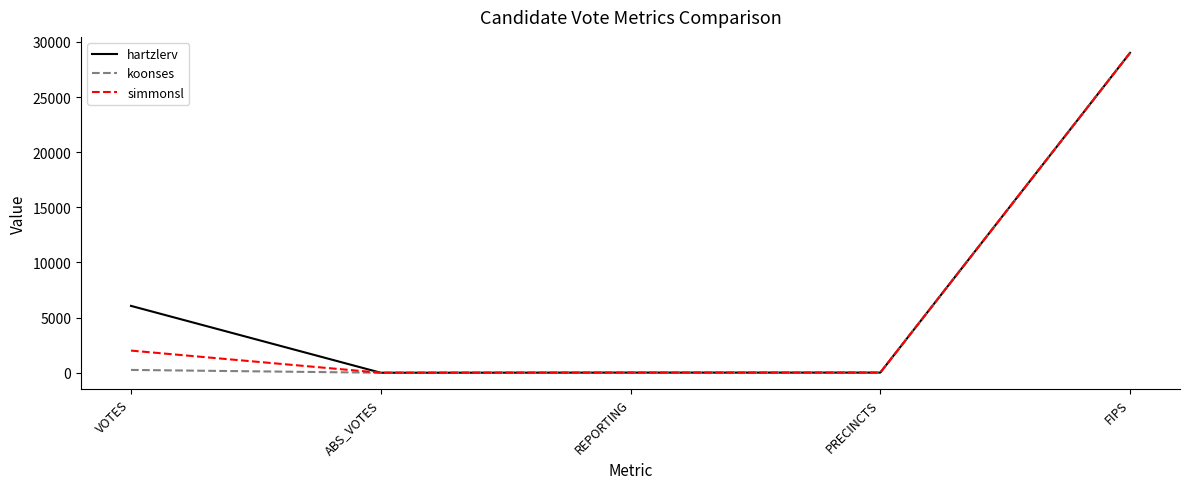

Where does the simmonsl series first go above 13?

VOTES